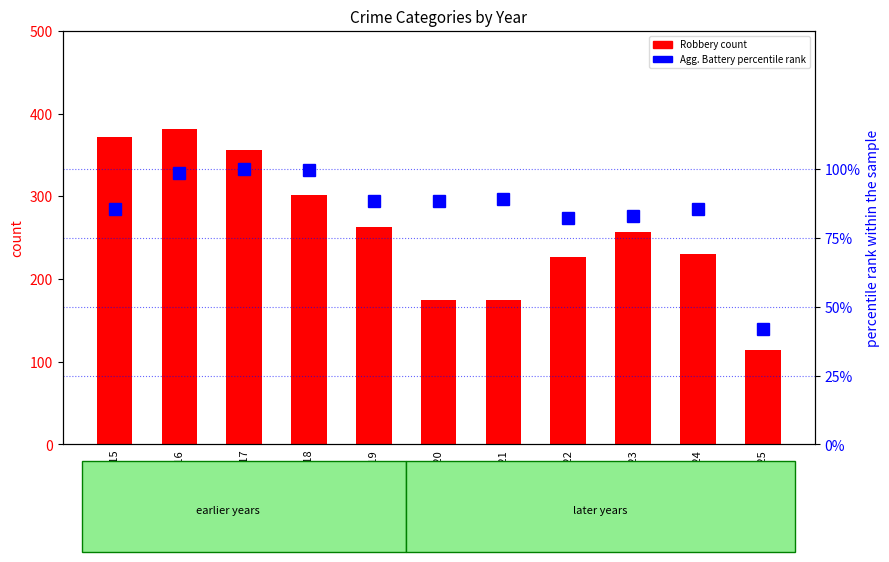

What is the maximum value for Aggravated Battery (percentile rank)?

100.0